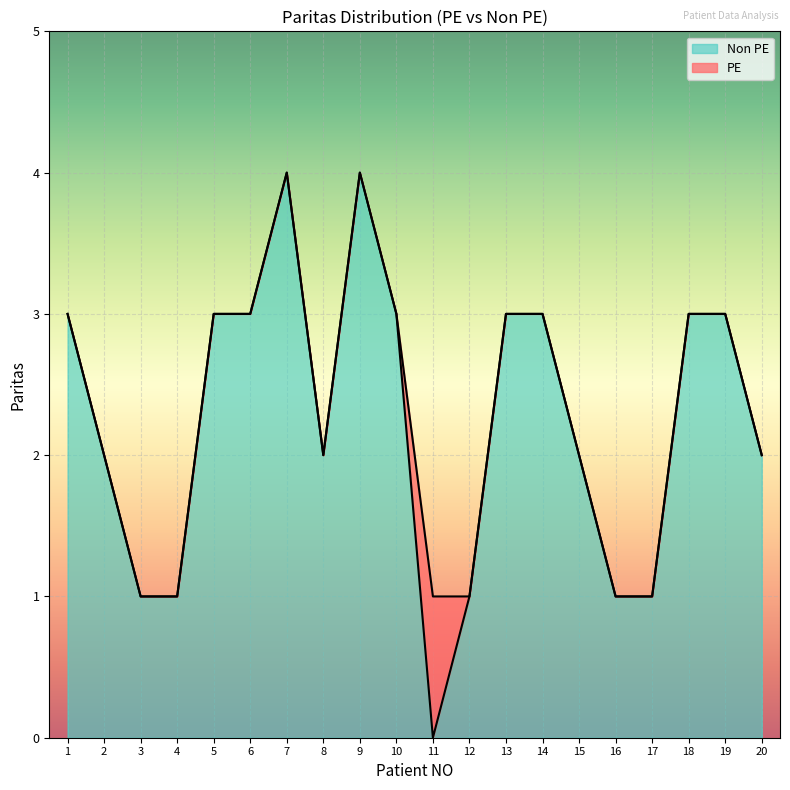

Where is the data nearest to the value 2?

2